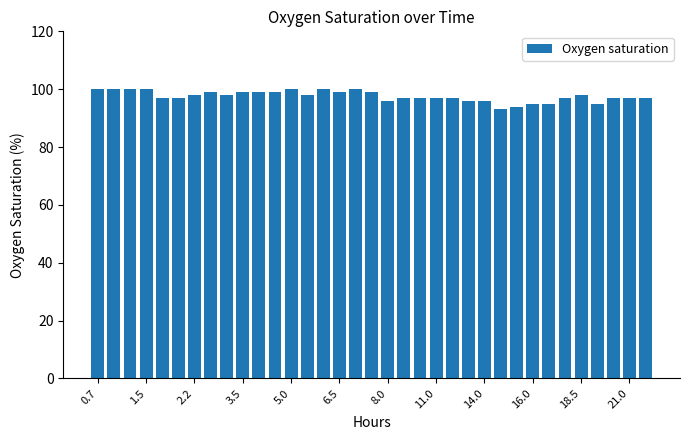

What is the minimum value shown in the chart?

93